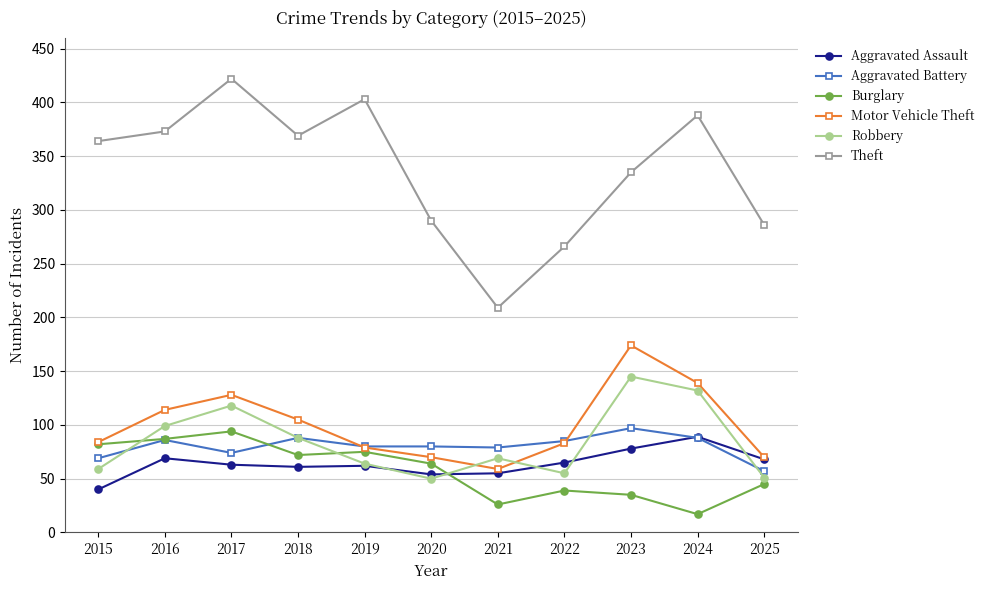

What is the value of the Robbery point at the 9th from the left?

145